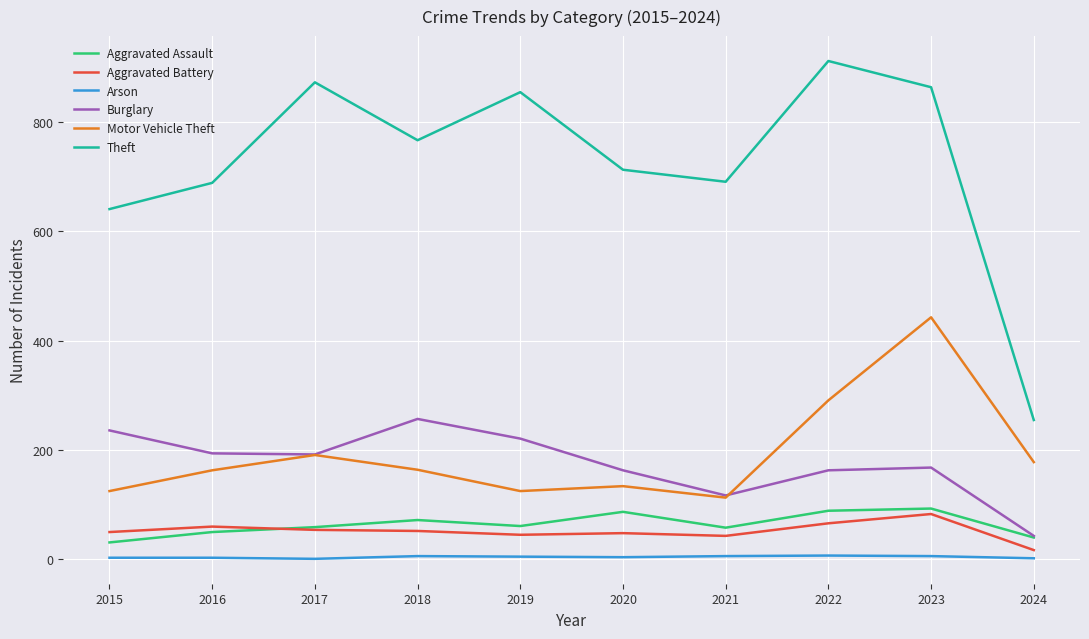

True or false: Burglary has a value of 257 at 2018.

True